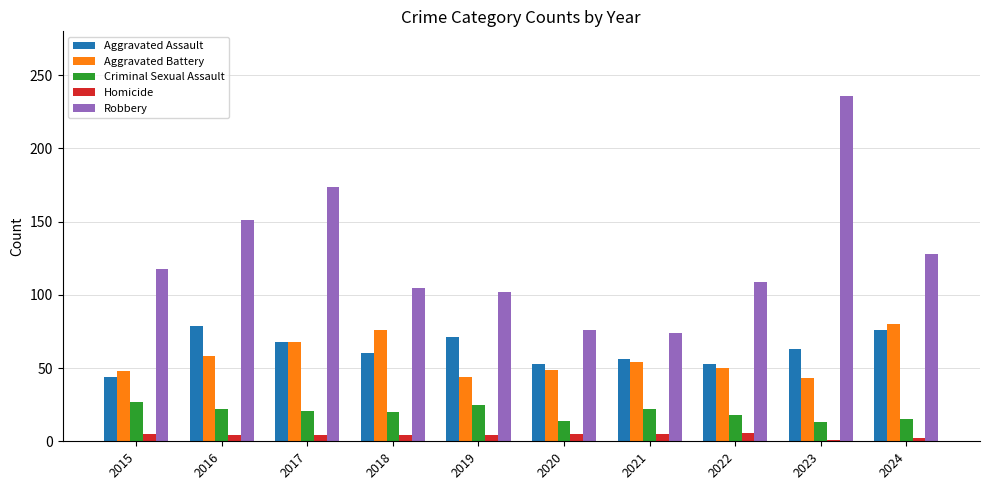

What is the greatest value displayed?

236